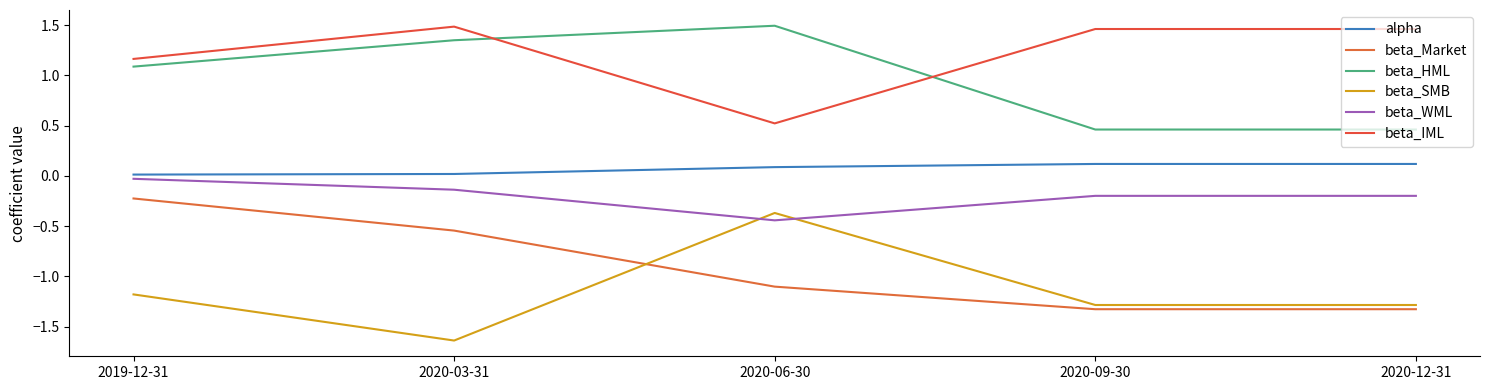

True or false: alpha has a value of 0.2 at 2020-09-30.

False